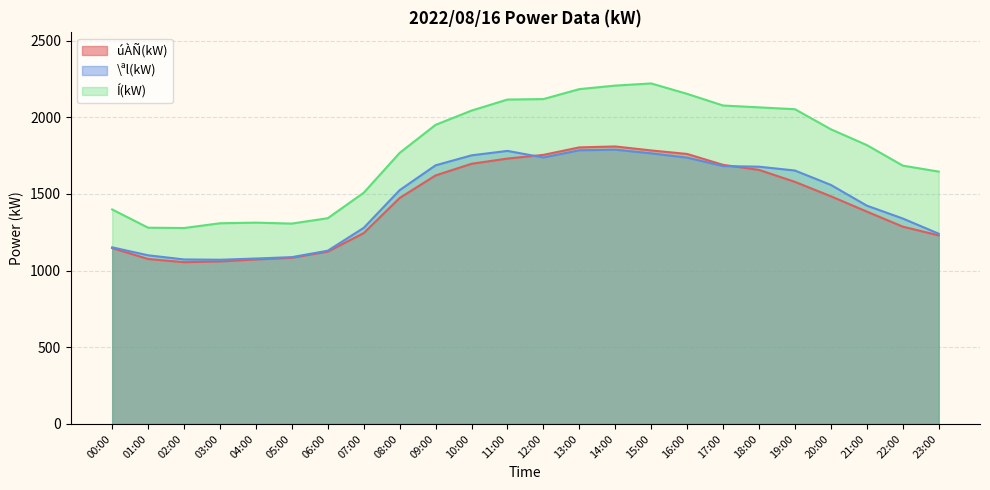

At which label does \ªl(kW) first exceed 1559?

09:00